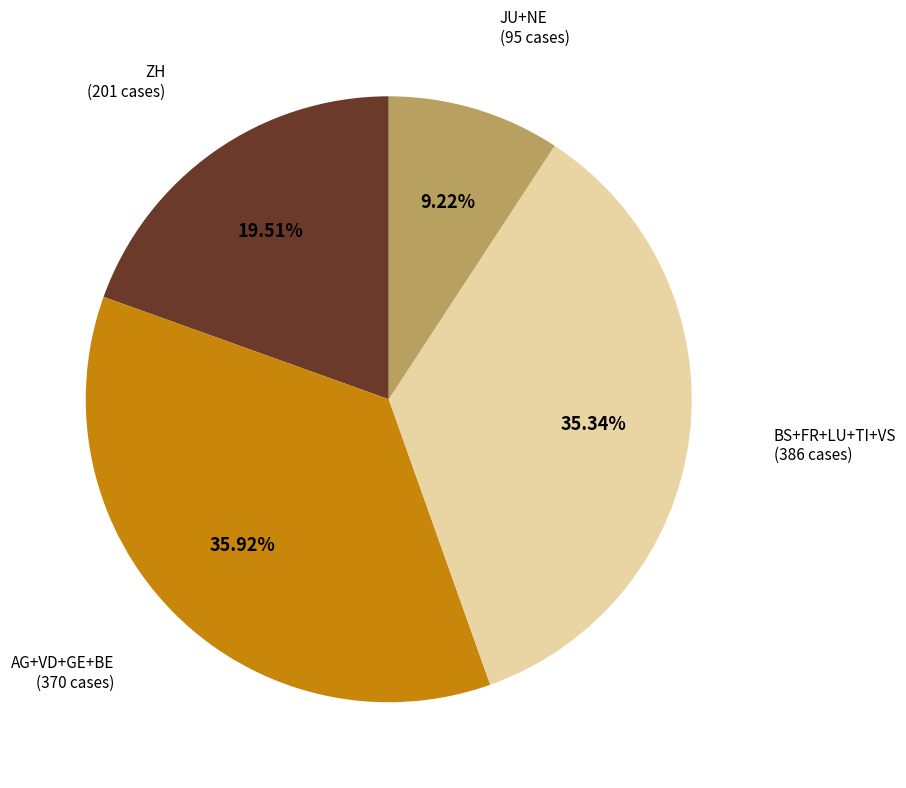

Is there any slice that represents more than half of the pie?

No